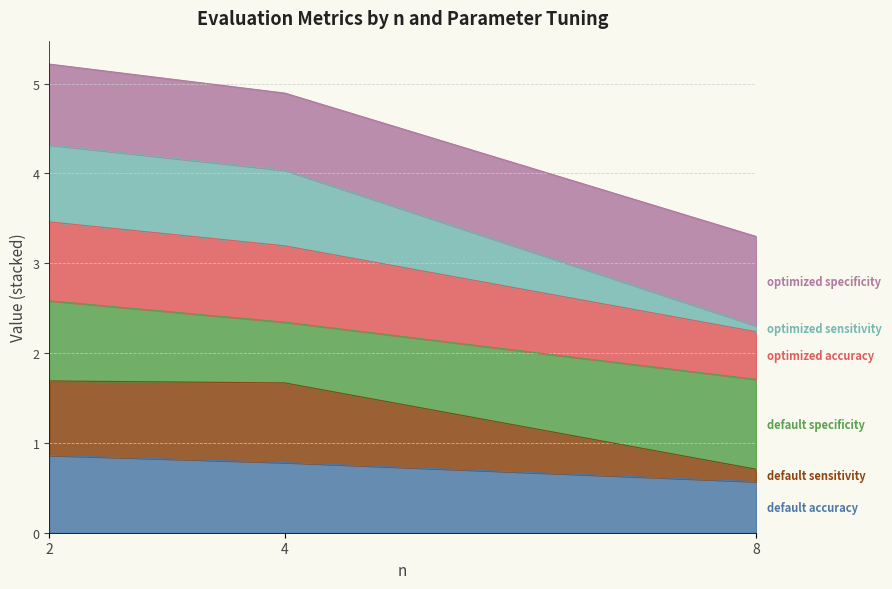

Which category has the highest value across all series?

2